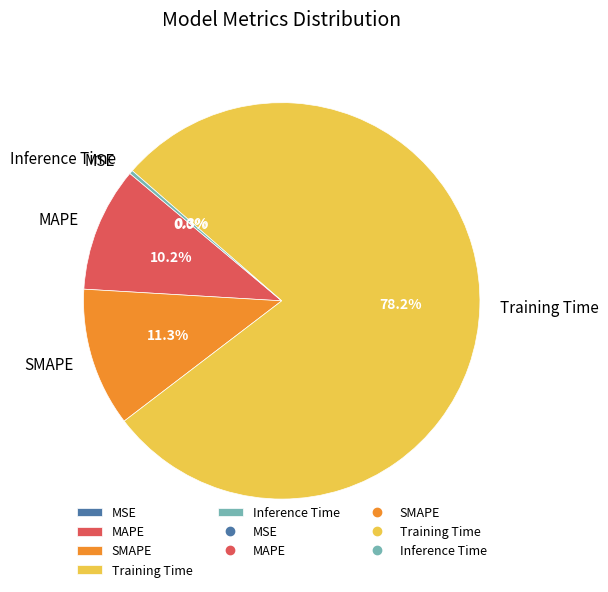

The MAPE slice represents 1% of the pie. True or false?

False